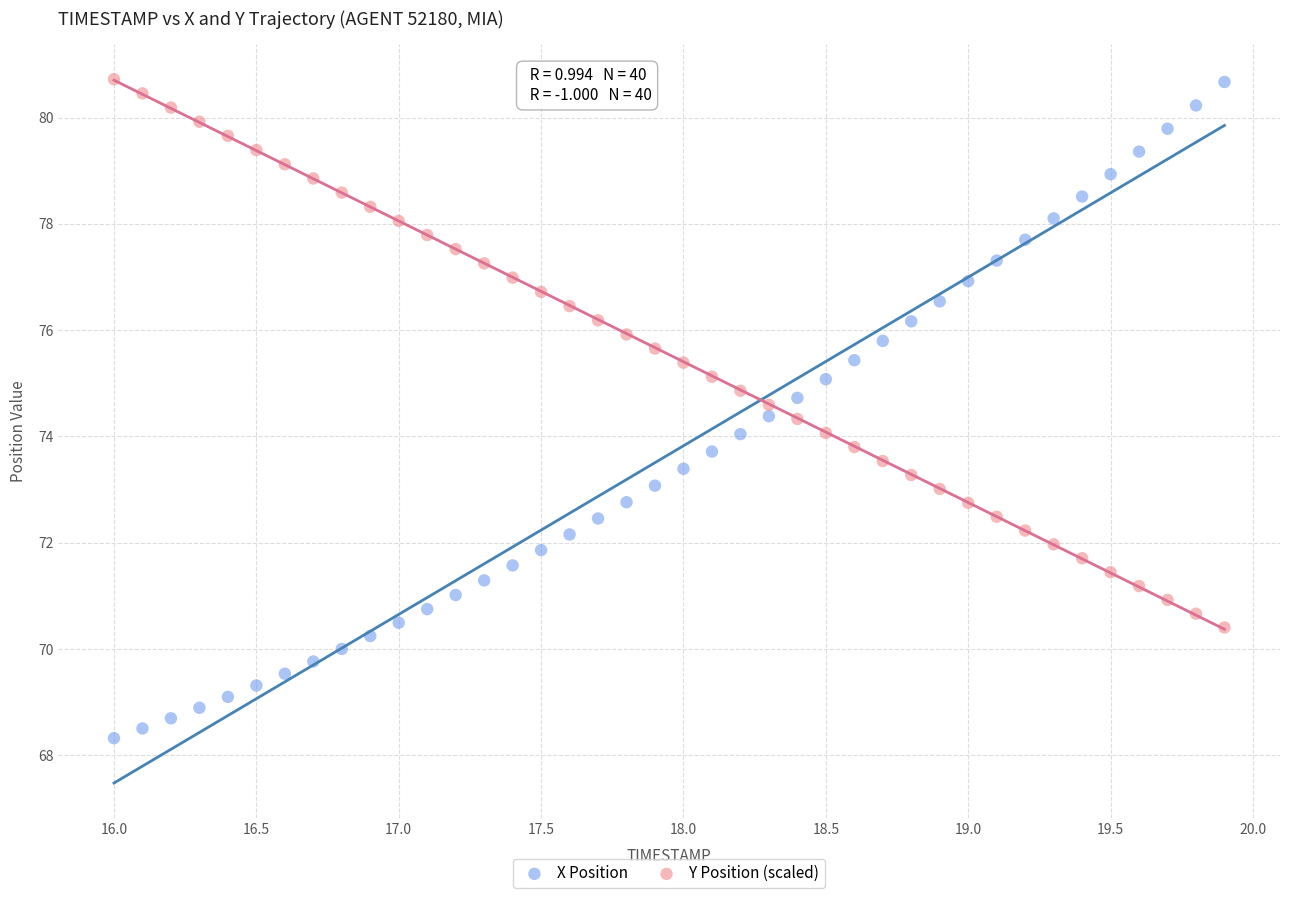

Across all data points, what is the range of X values (max minus min)?

3.9